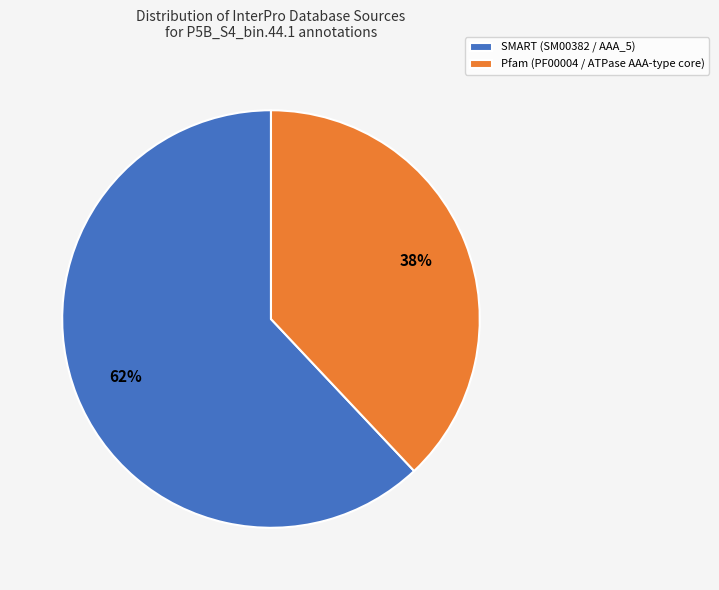

Which slice is the largest?

SMART